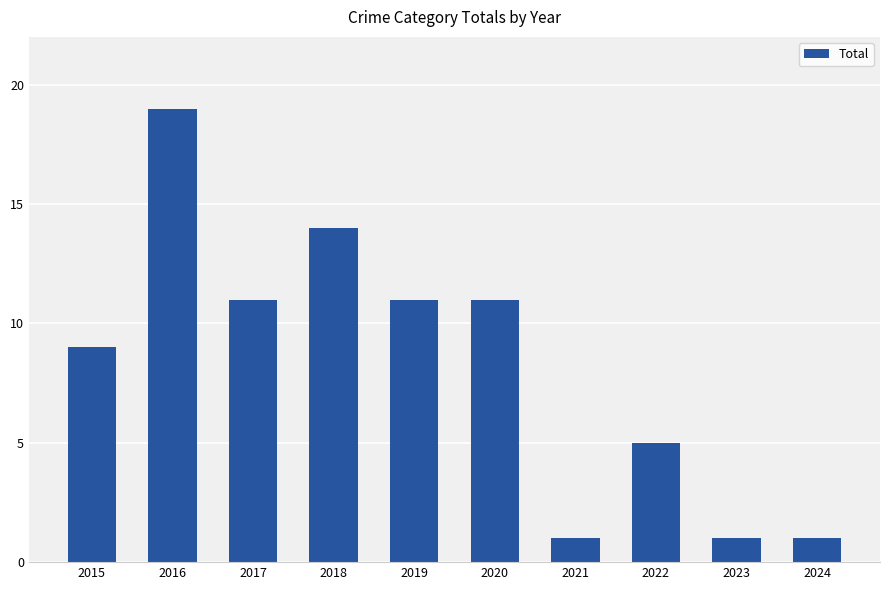

True or false: the data shows 1 at 2021.

True